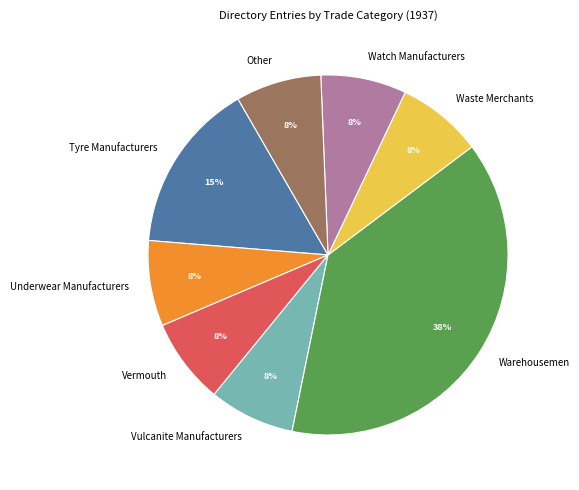

Do Underwear Manufacturers and Watch Manufacturers together represent more than half of the pie?

No